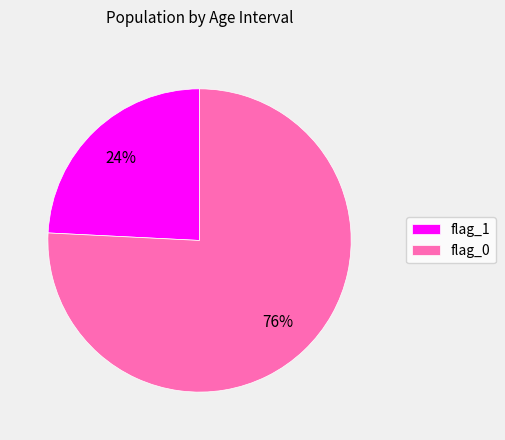

Rank the categories by value from highest to lowest.

flag_0, flag_1